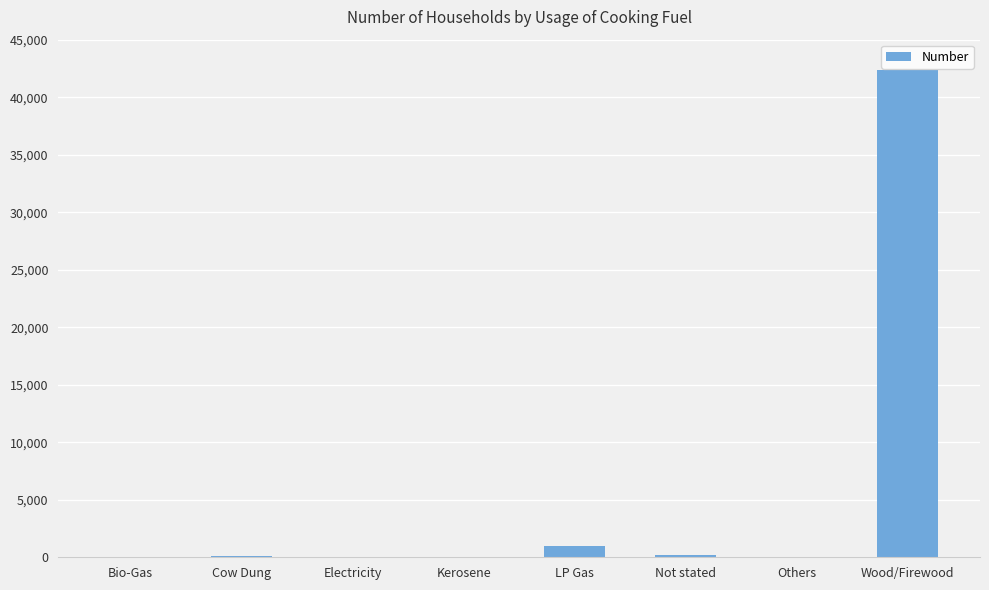

True or false: the data shows 42406 at Wood/Firewood.

True